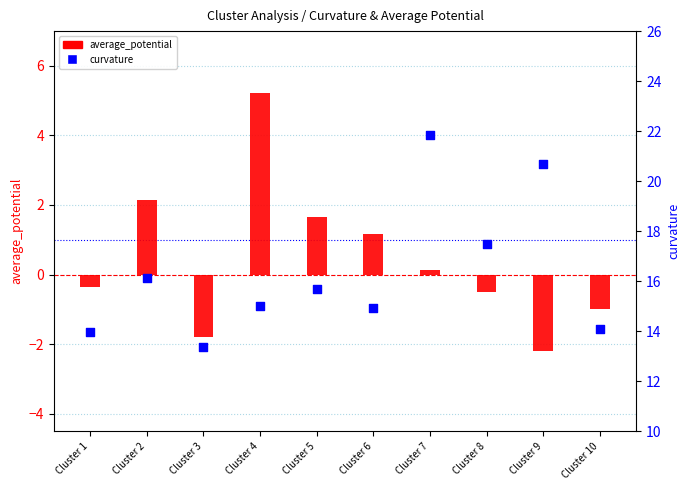

Which series has the largest Y range (max minus min)?

curvature